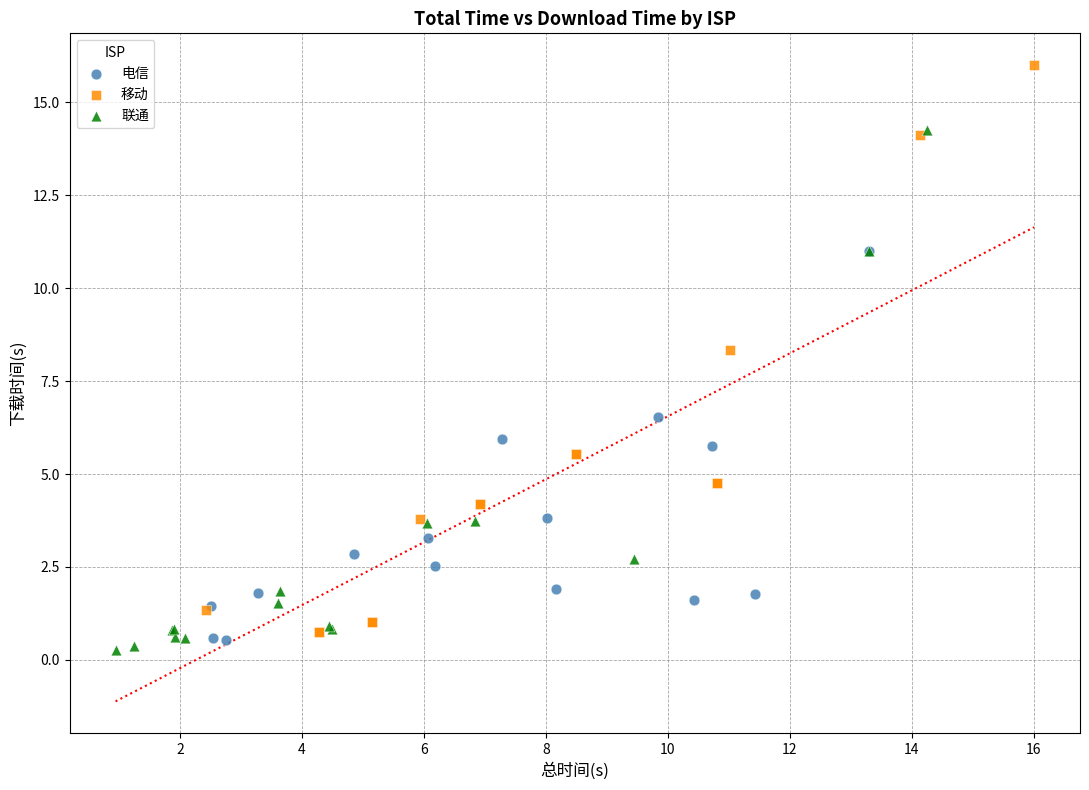

Which series contains the highest Y value?

移动